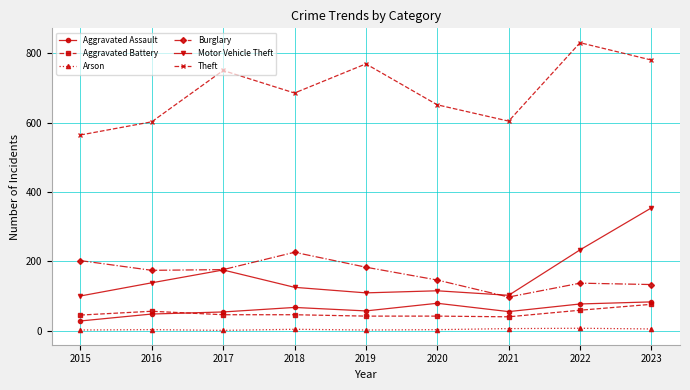

At 2019, list the series in order from smallest to largest.

Arson, Aggravated Battery, Aggravated Assault, Motor Vehicle Theft, Burglary, Theft